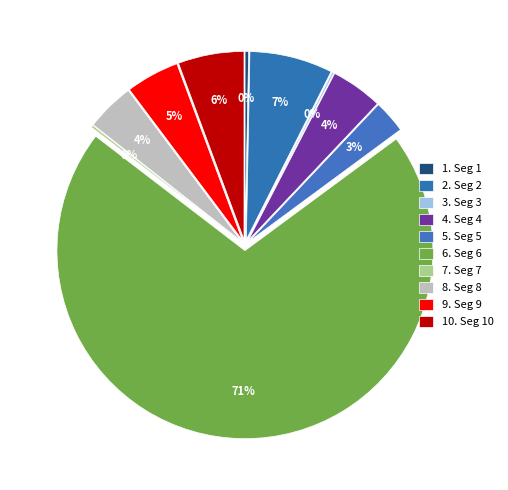

To the nearest percent, what percentage of the pie is signal segment 9?

5%